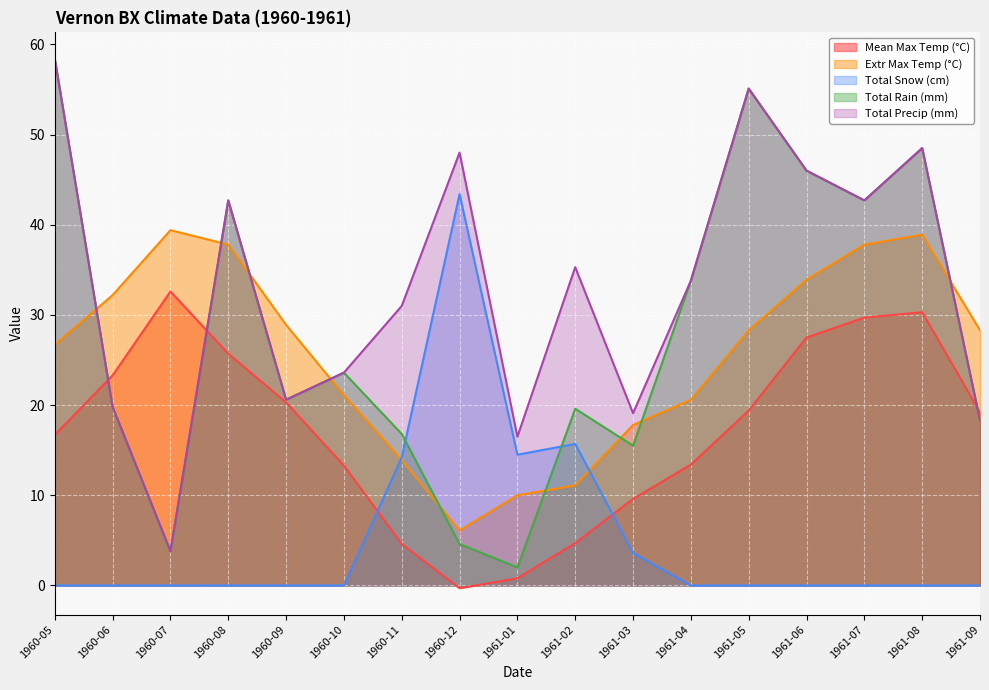

What is the label of the 1st point from the right?

1961-09